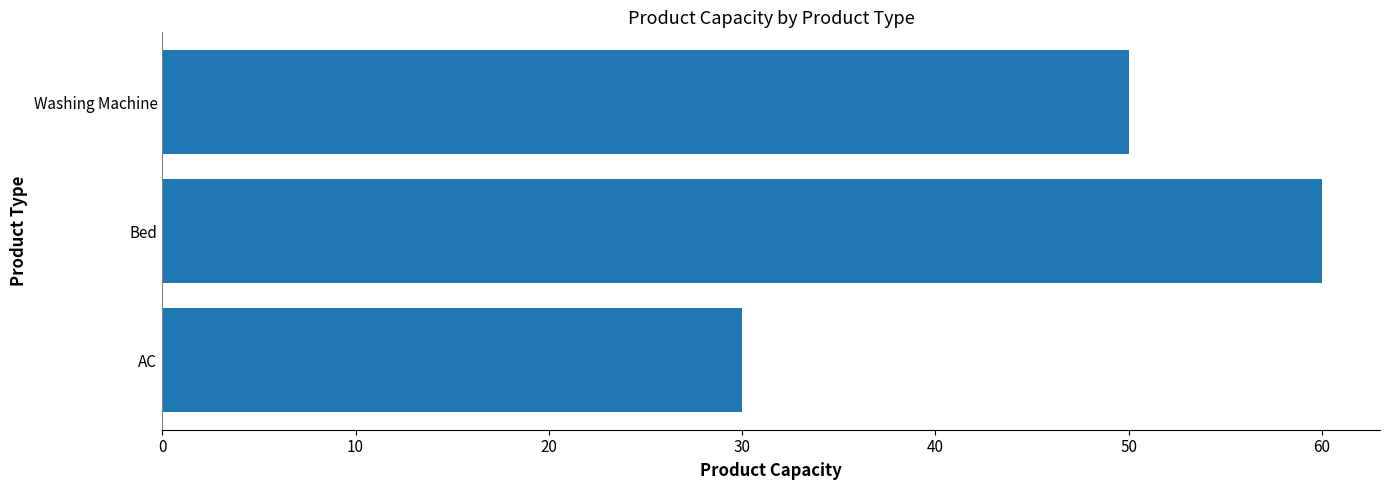

Which label corresponds to the largest value in the chart?

Bed